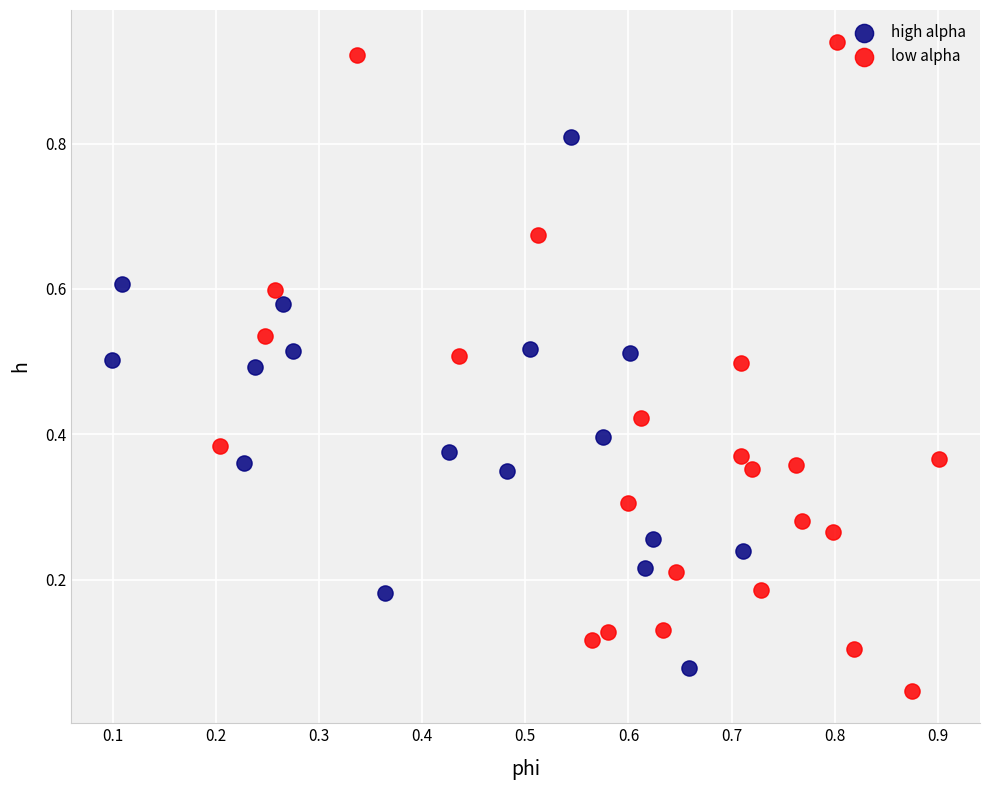

Which series has the largest Y range (max minus min)?

low alpha